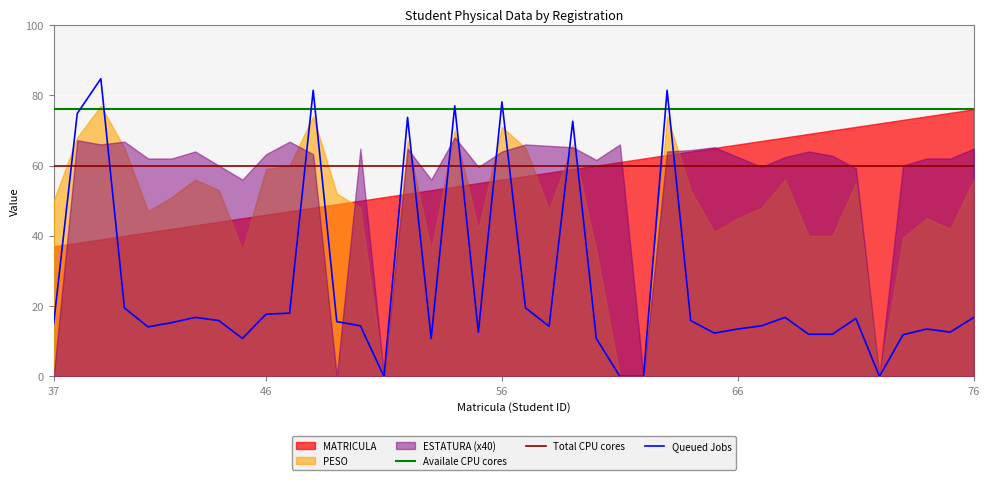

The ESTATURA series shows 0.4 at 74. True or false?

False